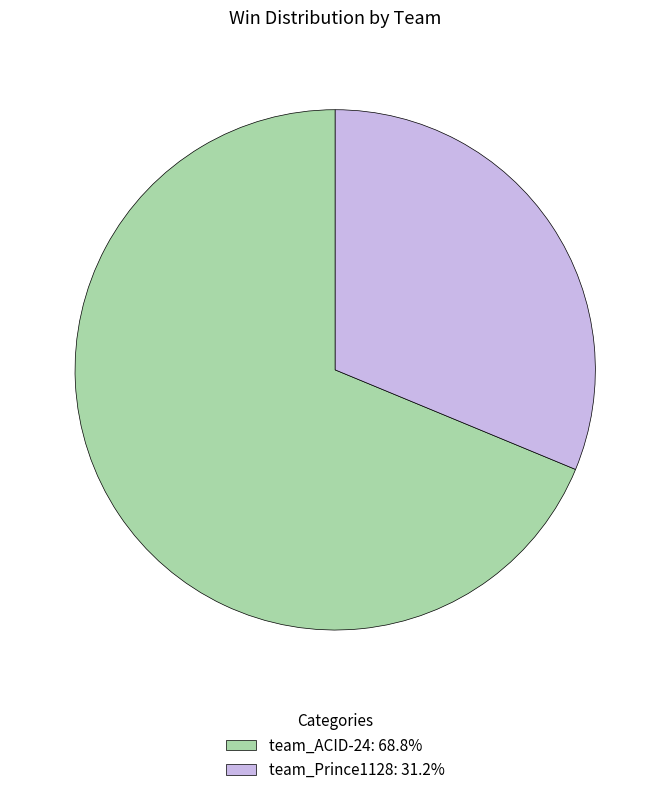

What is the ratio of the value at team_ACID-24 to the value at team_Prince1128?

2.2